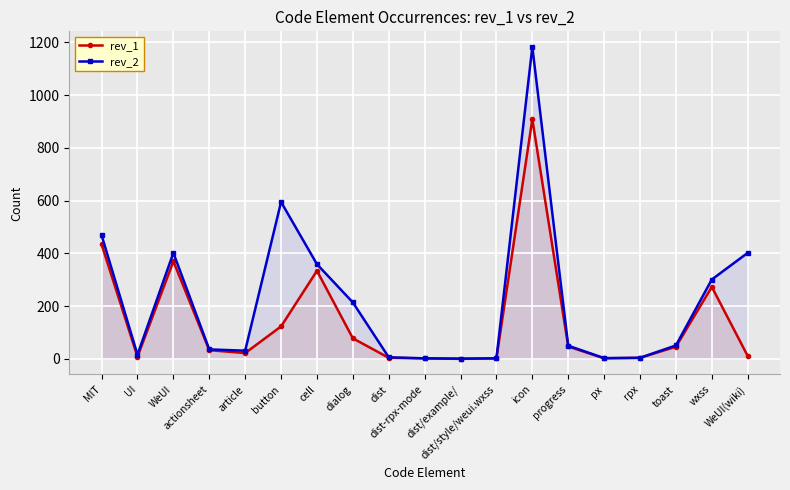

True or false: rev_1 and rev_2 cross at least once.

False